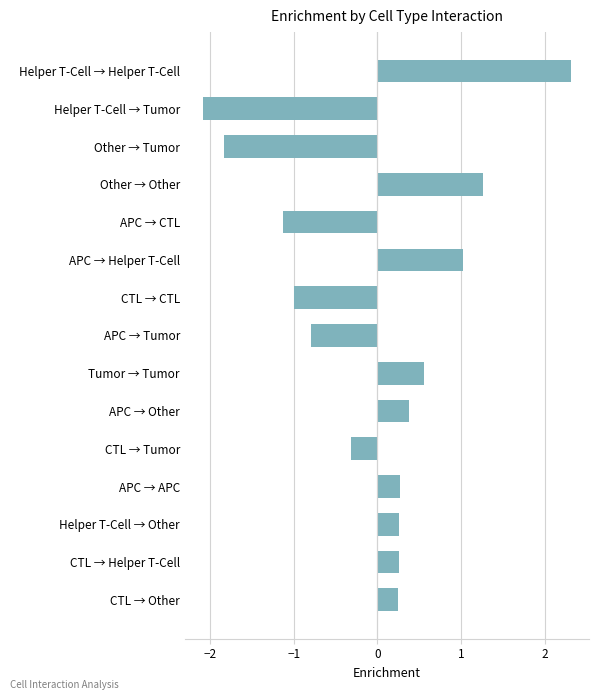

What is the difference between the maximum and minimum values?

4.4